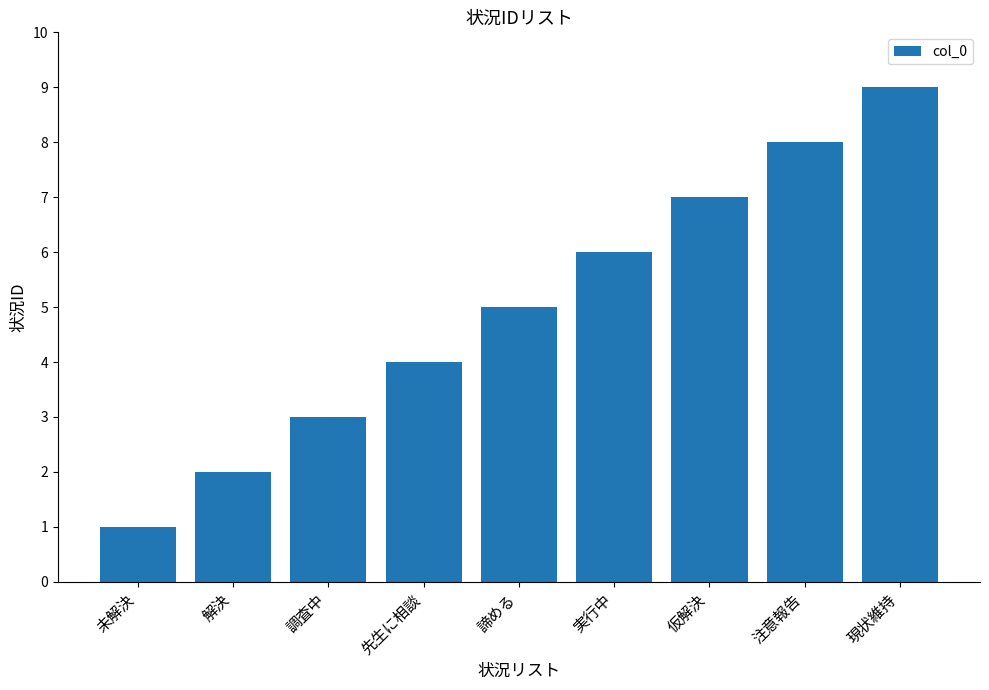

What is the label of the 3rd bar from the right?

仮解決